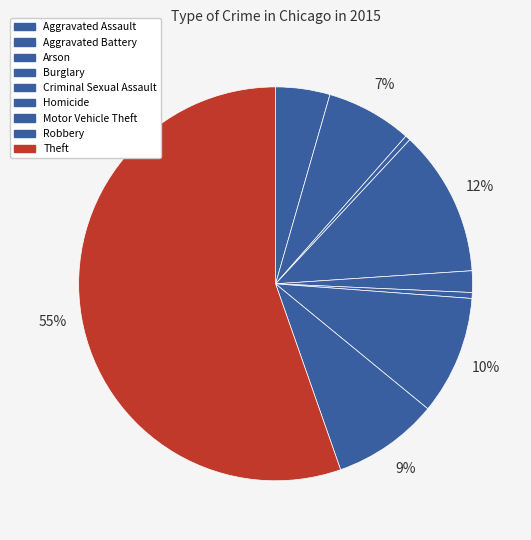

Combined, do Robbery and Homicide account for over 50%?

No